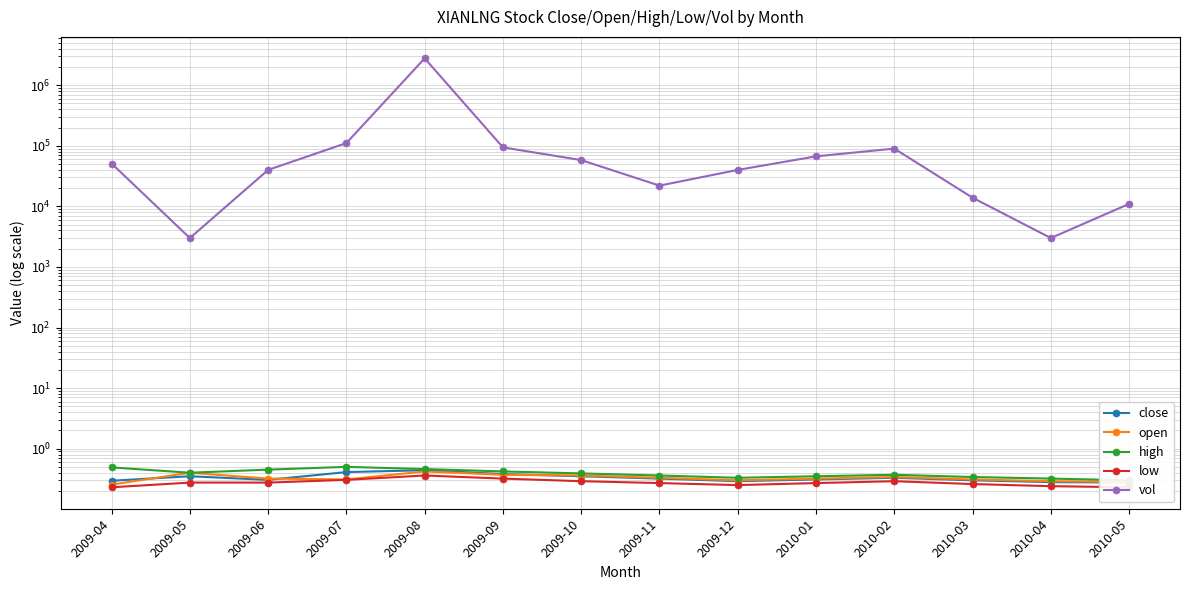

What is the difference between the maximum and second lowest values in the vol series?

2778500.0